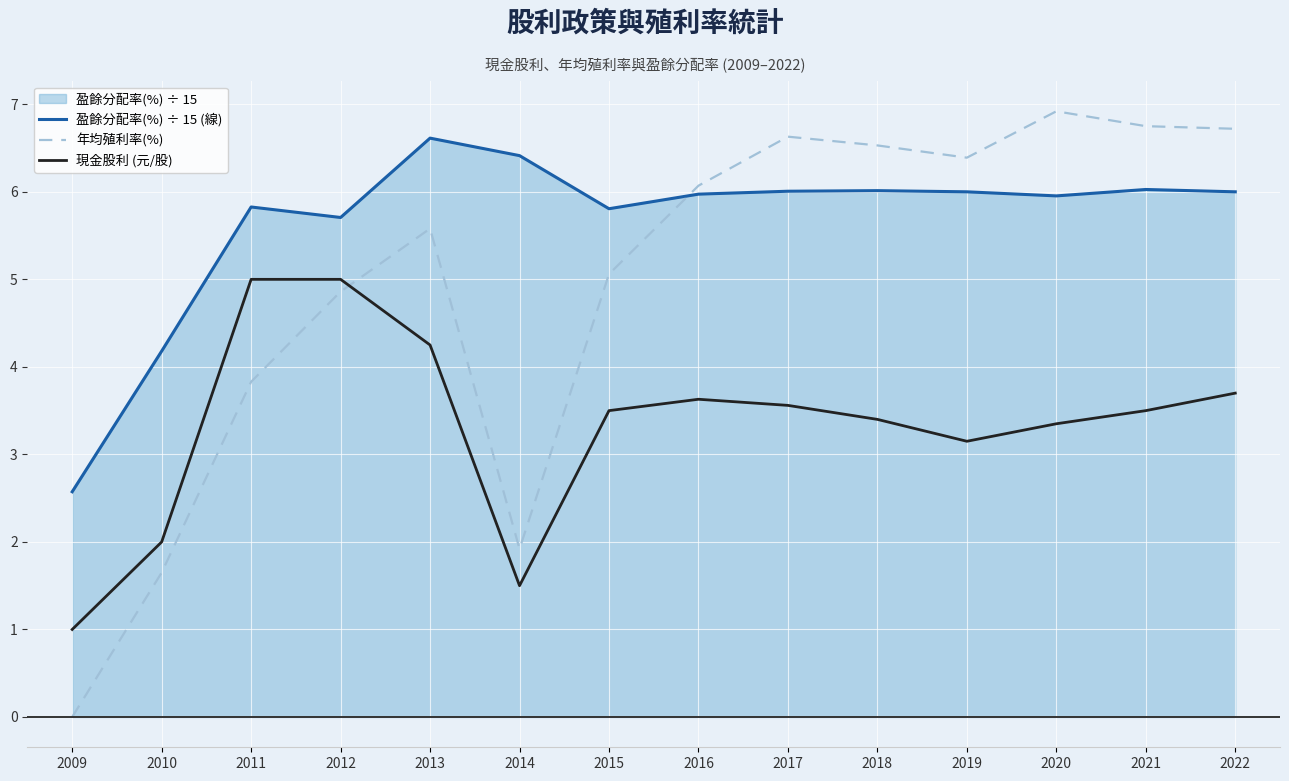

The value of 現金股利 (元/股) at 2022 is 3.7. True or false?

True